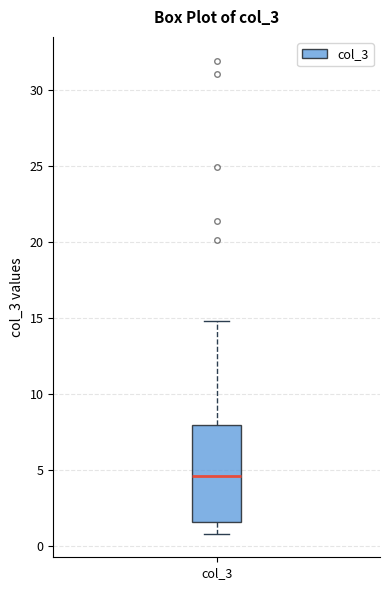

Transcribe this box plot: give where the median line is, the range the box spans, and where the two whiskers end, as read against the y-axis. The values are not printed on the chart, so give them approximately, as read against the axis.

median 4.5, box 1.5 to 8.0, whiskers 1.0 to 15.0